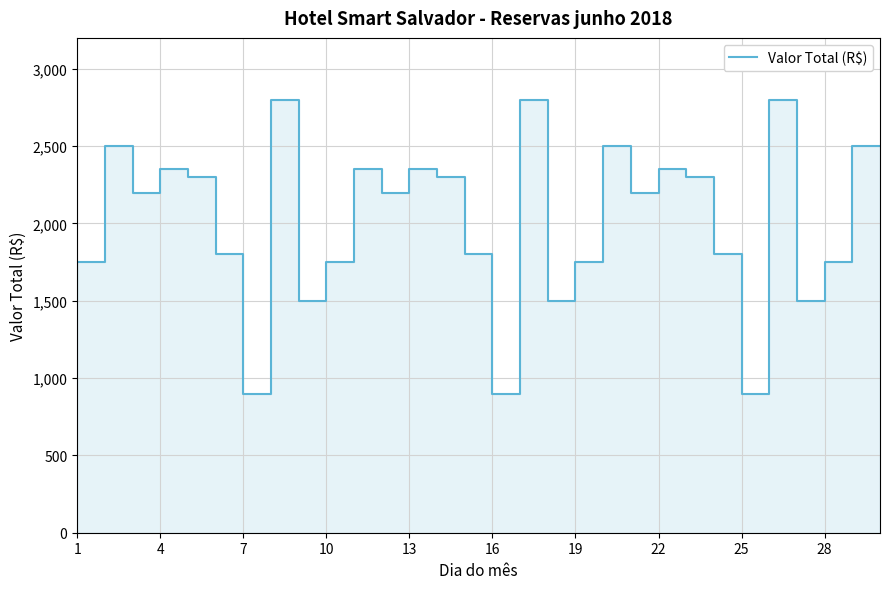

What is the difference between the second highest and minimum values?

1900.0